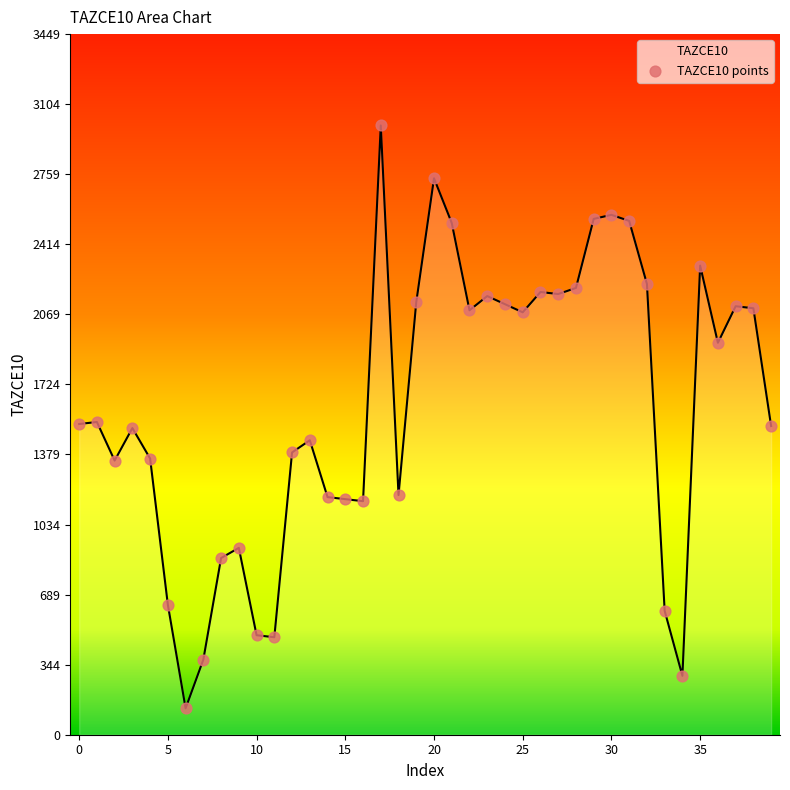

What is the minimum value shown in the chart?

130